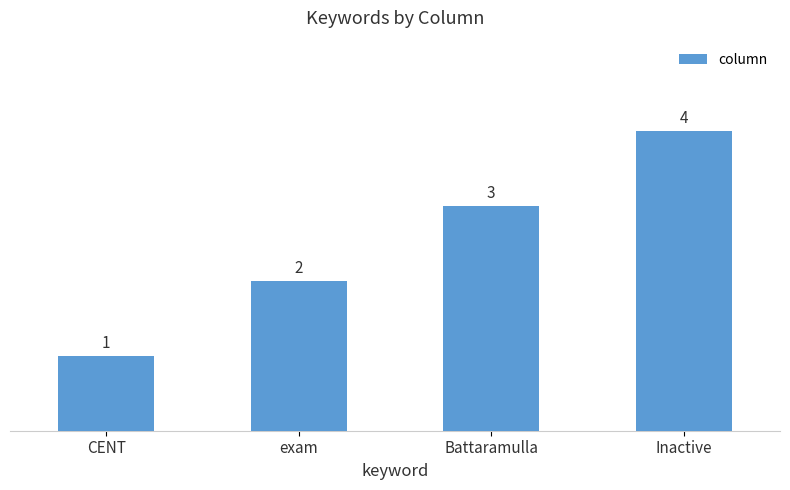

True or false: the data shows 2 at exam.

True